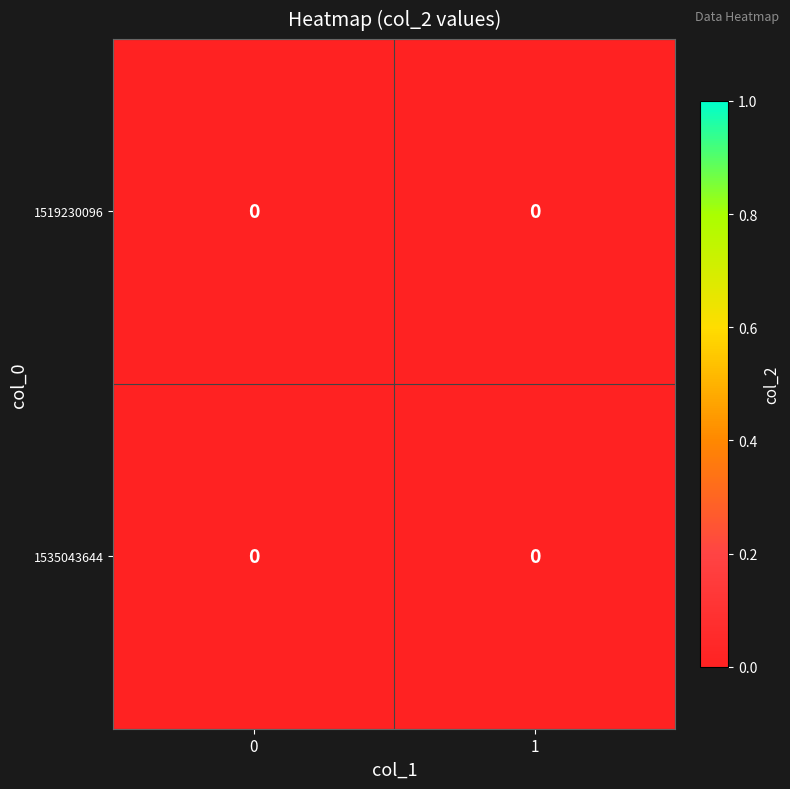

Which label corresponds to the largest value in the chart?

col_1=0